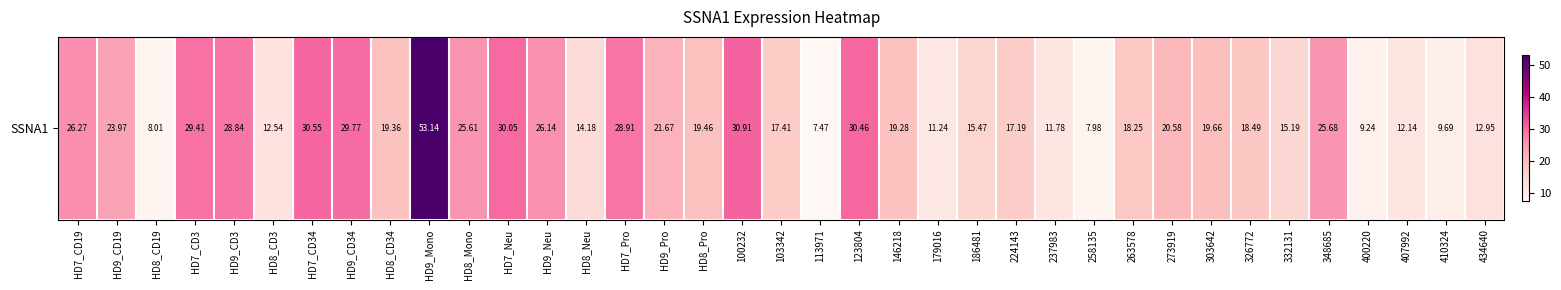

How many values are below 19?

17